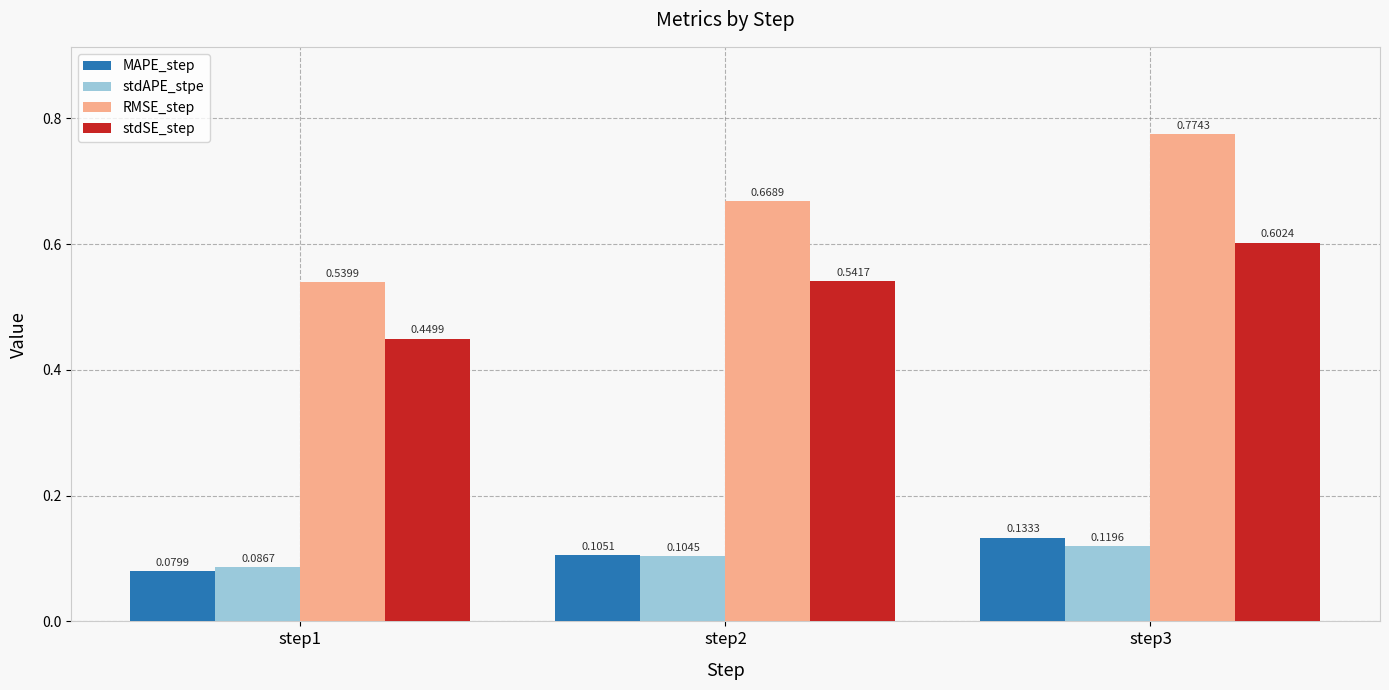

List the series in order of their peak value, lowest first.

stdAPE_stpe, MAPE_step, stdSE_step, RMSE_step